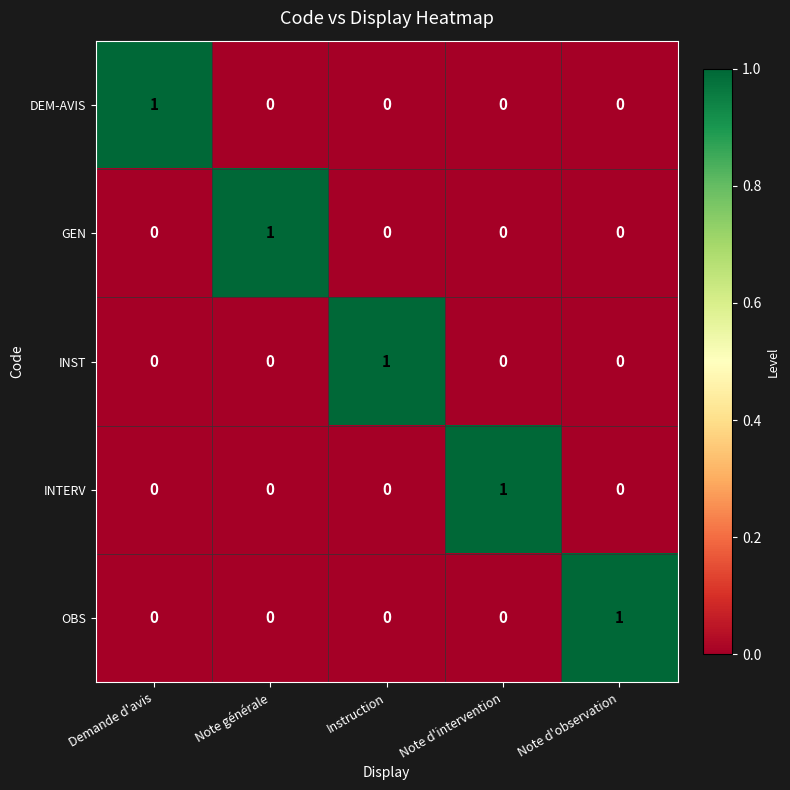

The value of OBS at Instruction is 0. True or false?

True